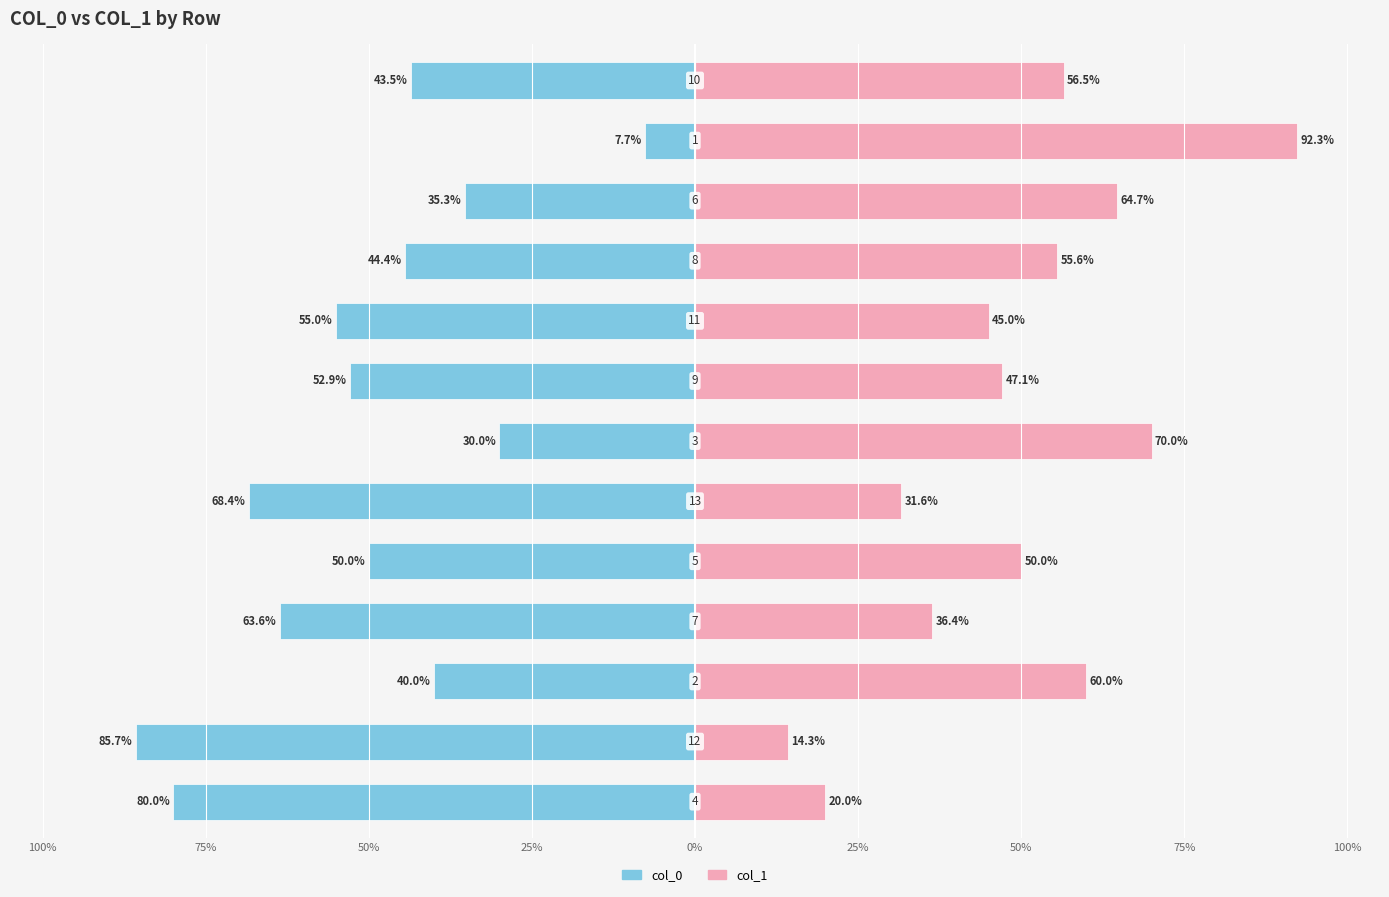

How many values in the col_1 series are below 50?

6